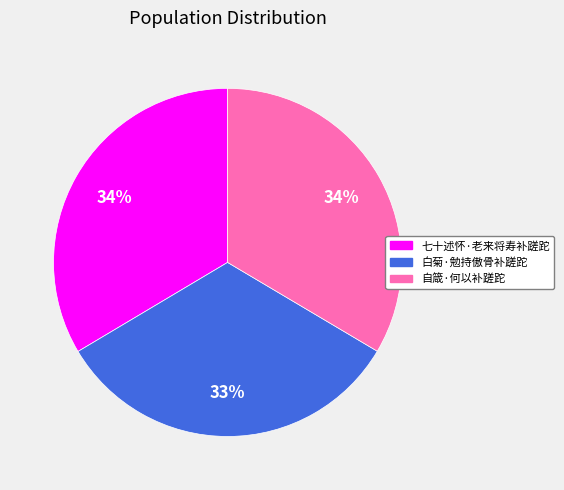

How many slices are in this pie chart?

3